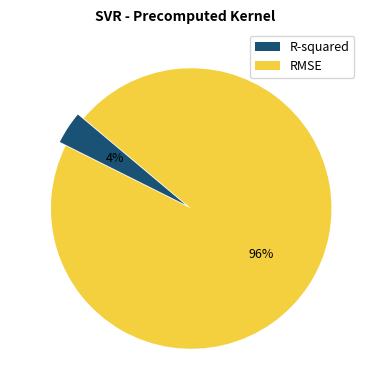

To the nearest percent, what is the average slice percentage?

50%